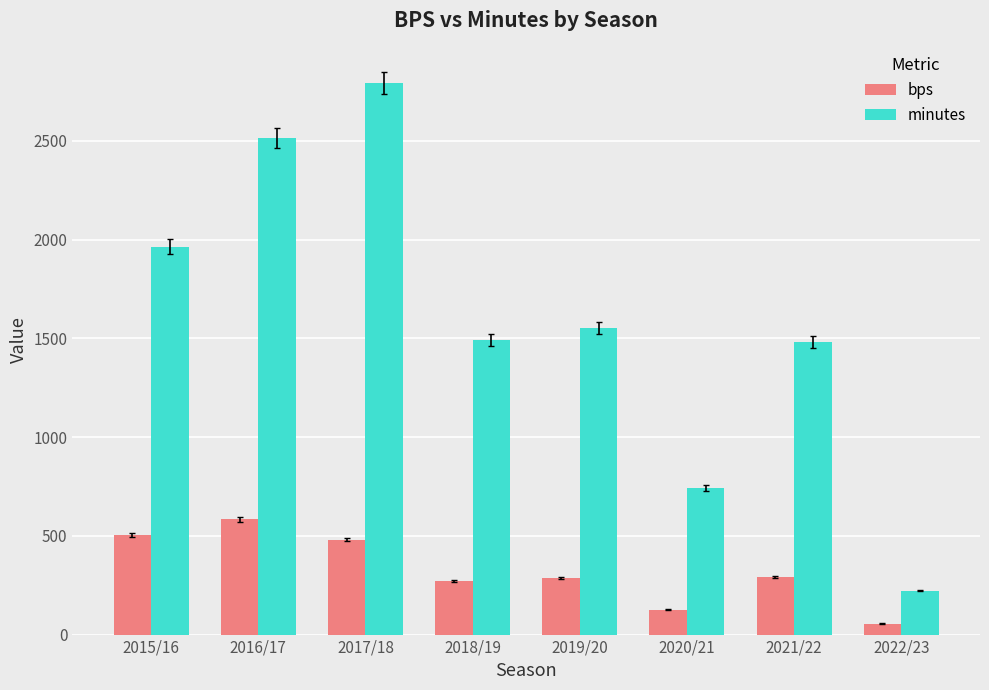

List the series in order of their peak value, lowest first.

bps, minutes